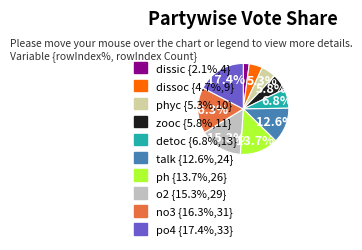

How many segments does this pie chart have?

10